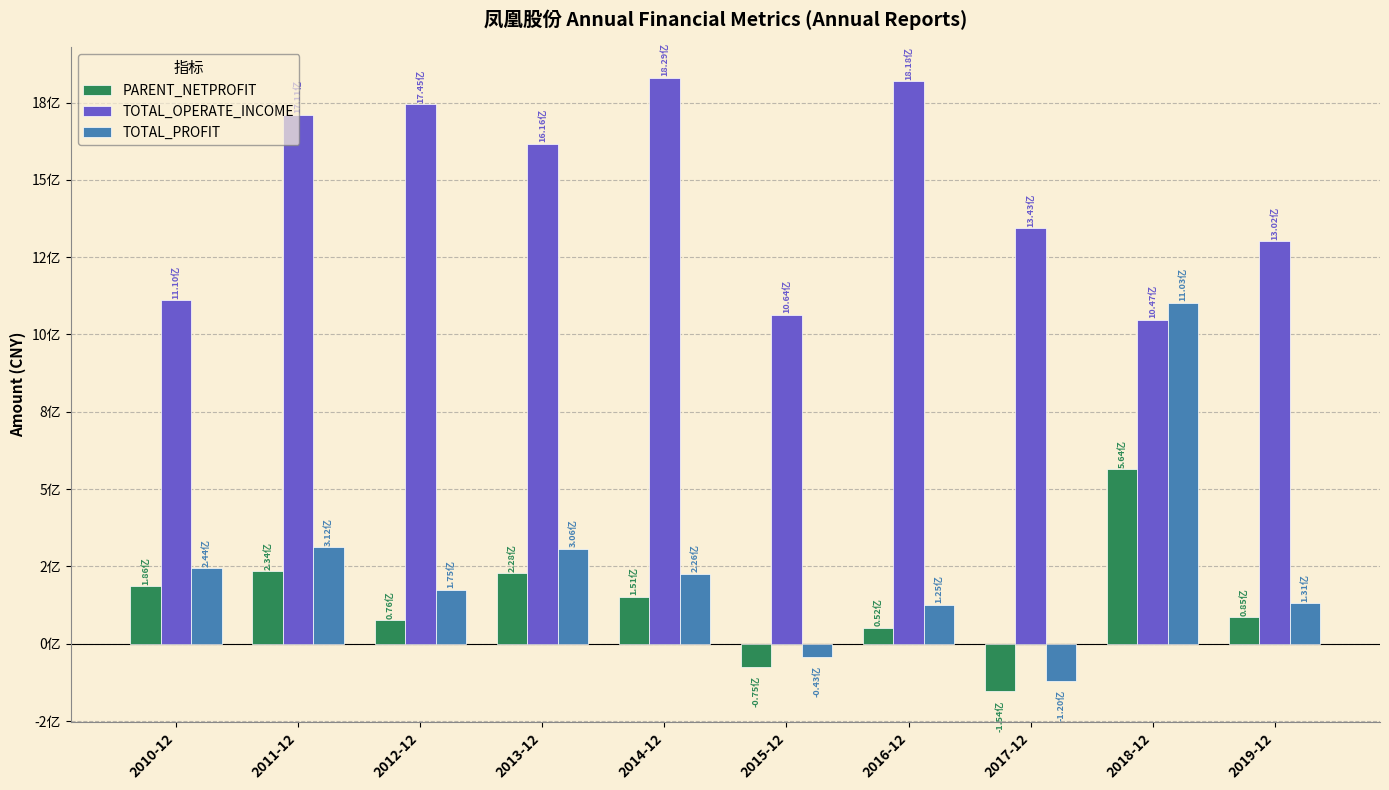

What are all the series names shown in the legend?

PARENT_NETPROFIT, TOTAL_OPERATE_INCOME, TOTAL_PROFIT